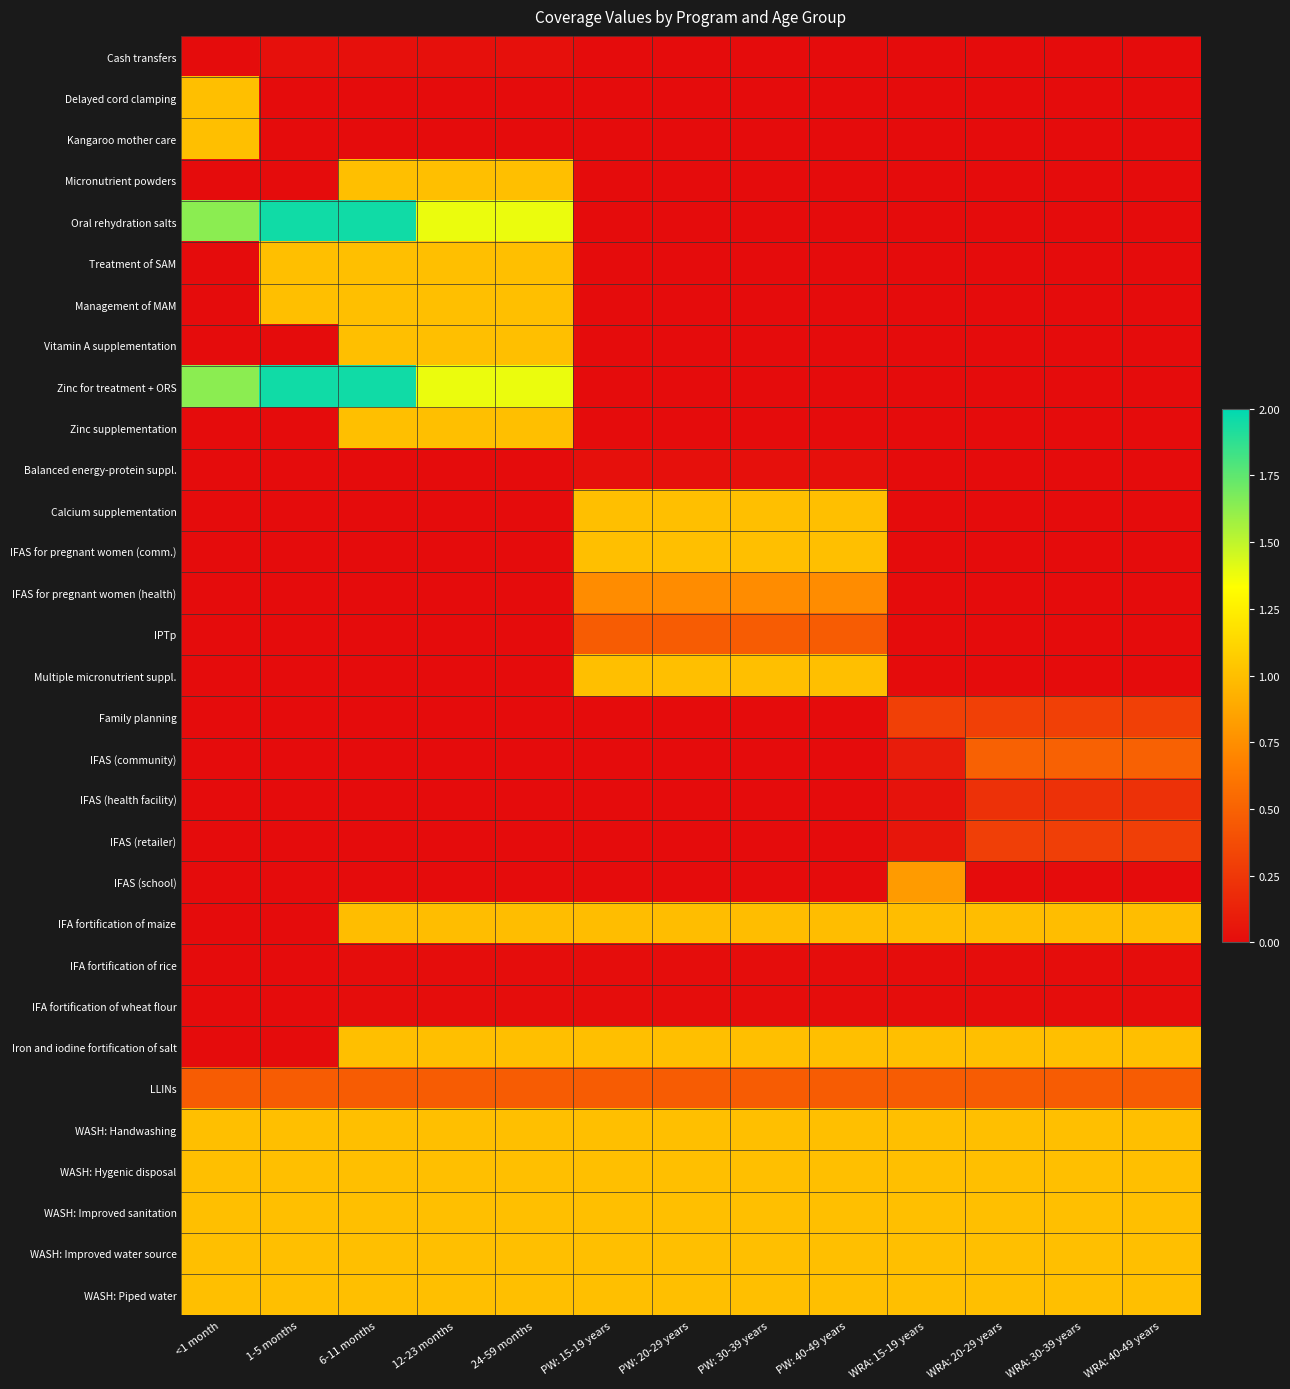

At PW: 30-39 years, list the series in order from largest to smallest.

Calcium supplementation, IFAS for pregnant women (comm.), Multiple micronutrient suppl., Iron and iodine fortification of salt, WASH: Handwashing, WASH: Hygenic disposal, WASH: Improved sanitation, WASH: Improved water source, WASH: Piped water, IFA fortification of maize, IFAS for pregnant women (health), IPTp, LLINs, Balanced energy-protein suppl., IFA fortification of rice, IFA fortification of wheat flour, Cash transfers, Delayed cord clamping, Kangaroo mother care, Micronutrient powders, Oral rehydration salts, Treatment of SAM, Management of MAM, Vitamin A supplementation, Zinc for treatment + ORS, Zinc supplementation, Family planning, IFAS (community), IFAS (health facility), IFAS (retailer), IFAS (school)